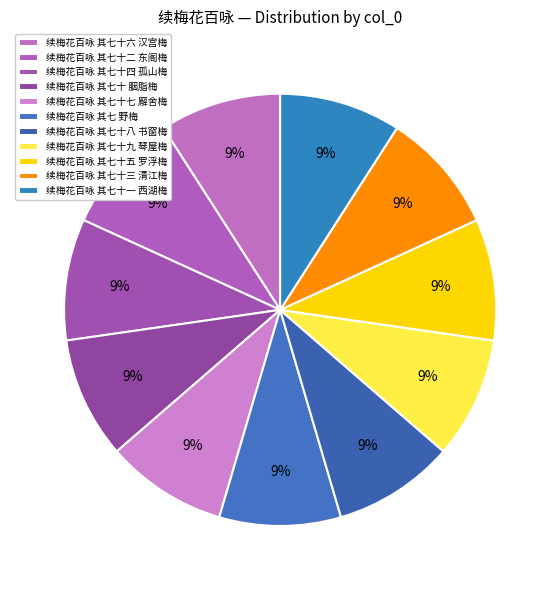

Is it true that 续梅花百咏 其七十三 清江梅 is 9% of the pie?

True